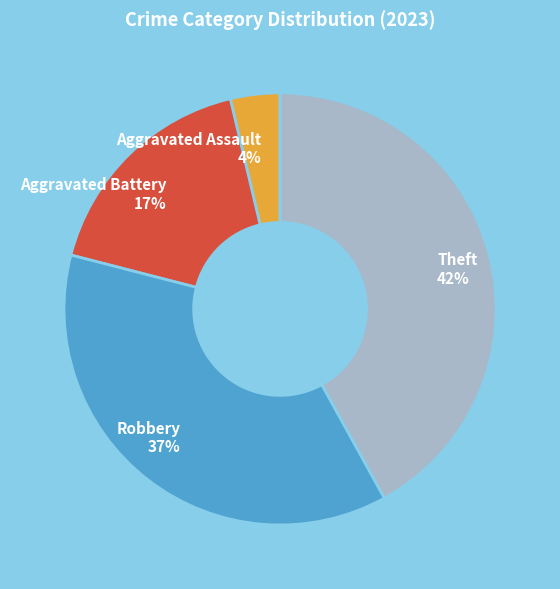

Between Aggravated Battery and Aggravated Assault, which is larger?

Aggravated Battery